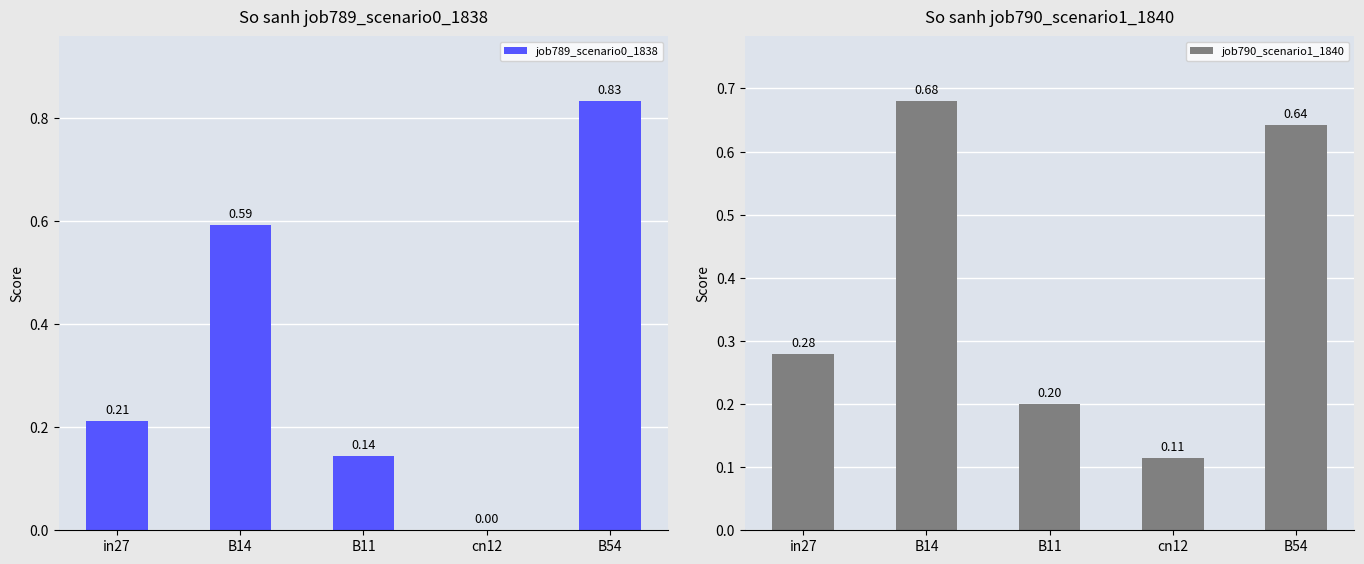

Are the bars horizontal?

No